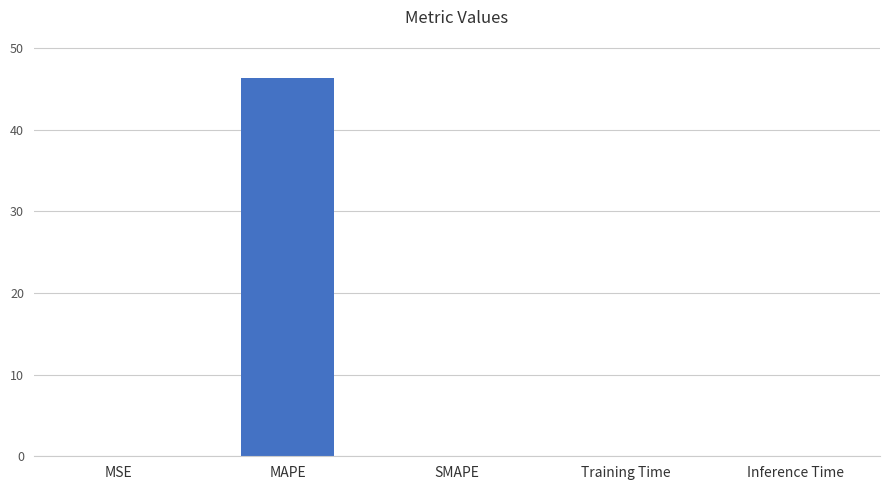

The value at SMAPE is 0.0. True or false?

True